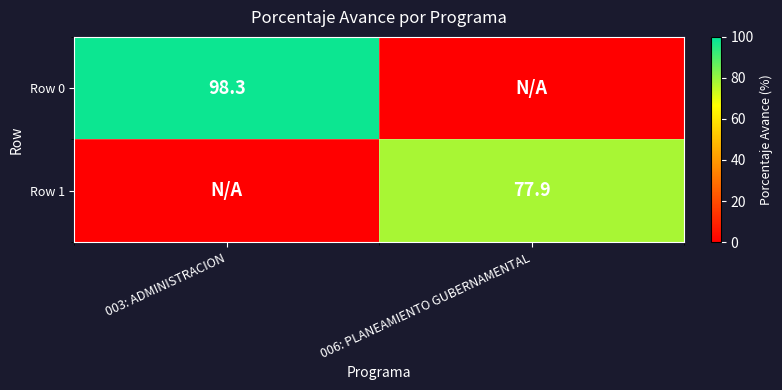

Is it true that Row 0 equals 98.3 at 003: ADMINISTRACION?

True